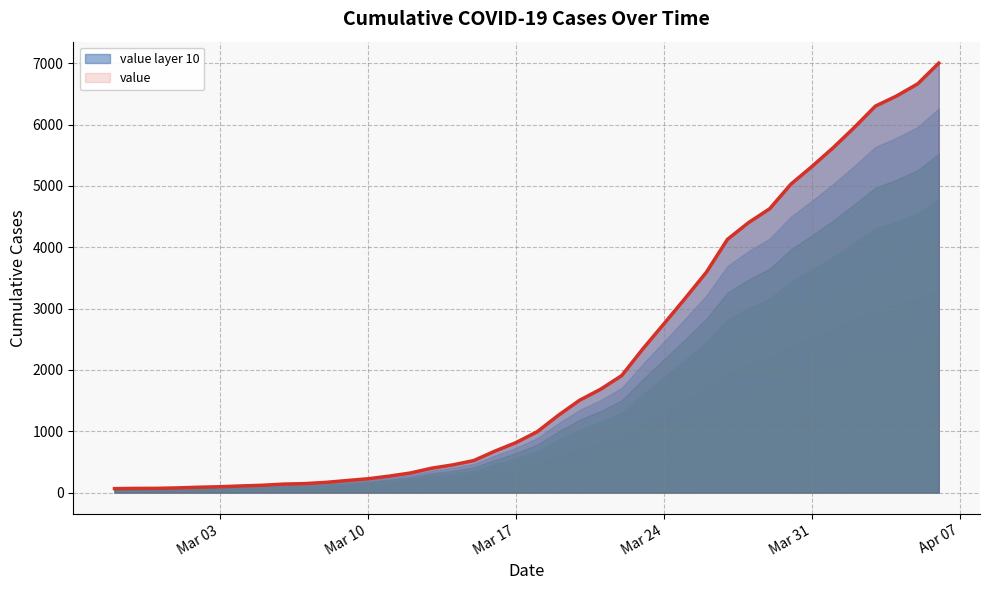

What is the difference between the maximum and minimum values?

6938